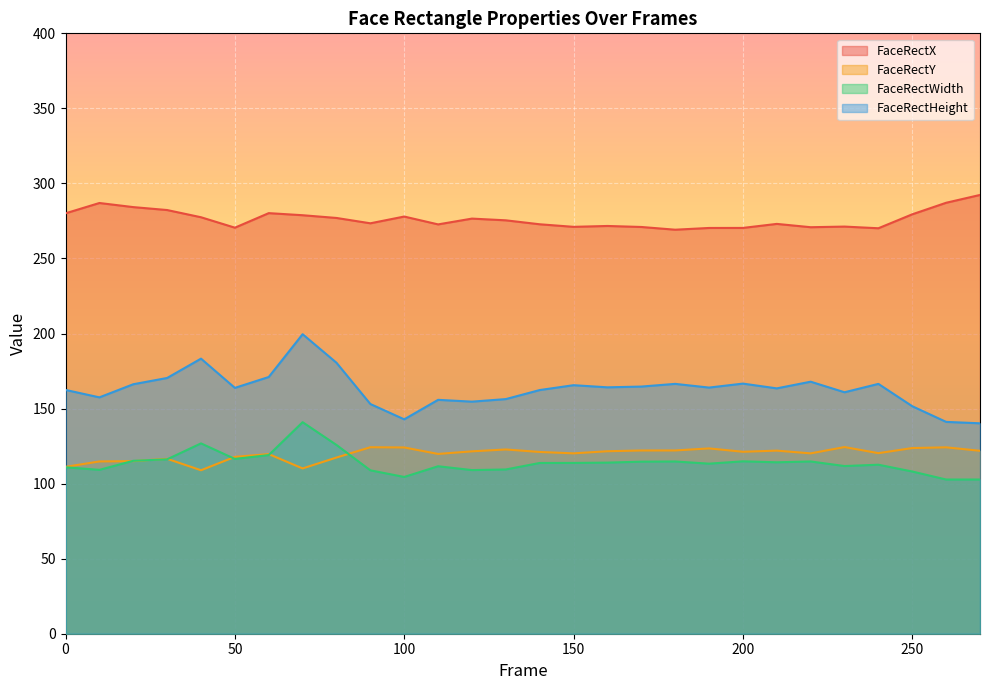

What is the total value across all series at 150?

670.6